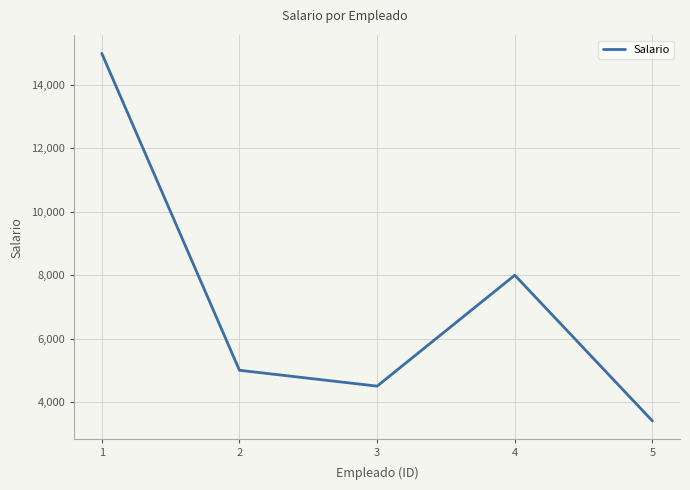

Which label corresponds to the smallest value in the chart?

5